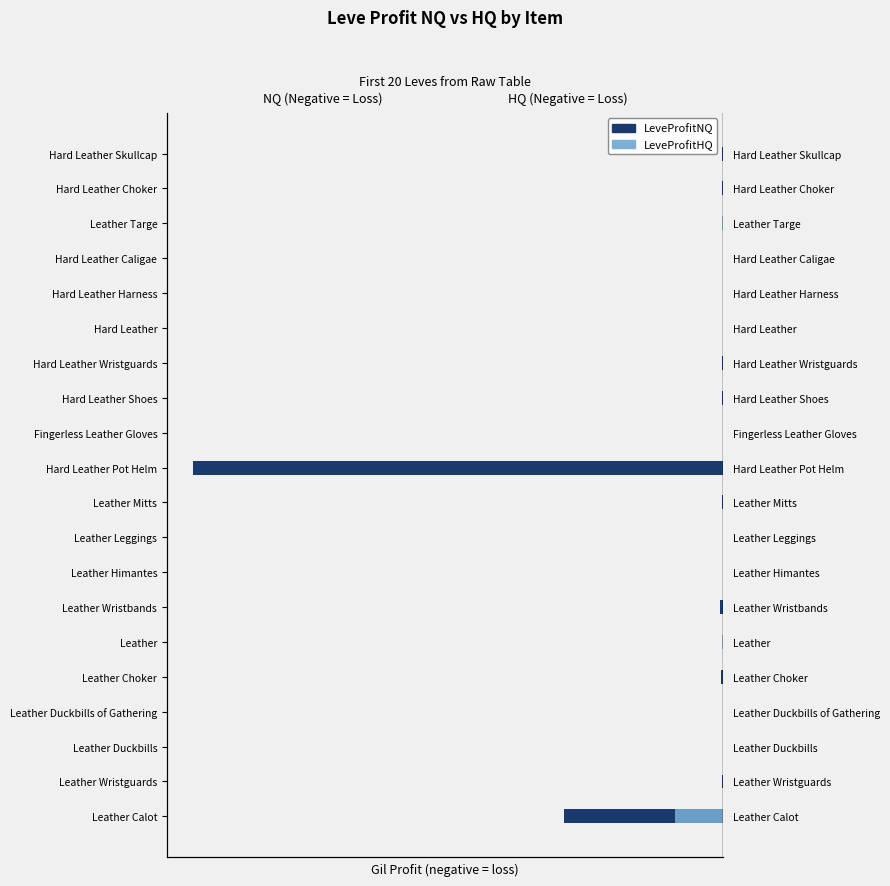

Which series has the largest total across all categories?

LeveProfitHQ